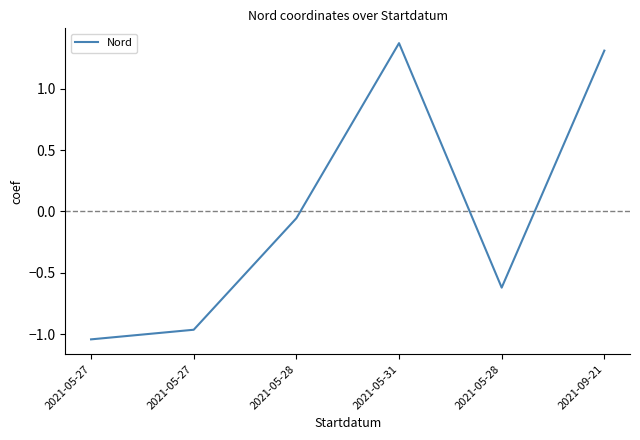

How many lines are shown in the chart?

1